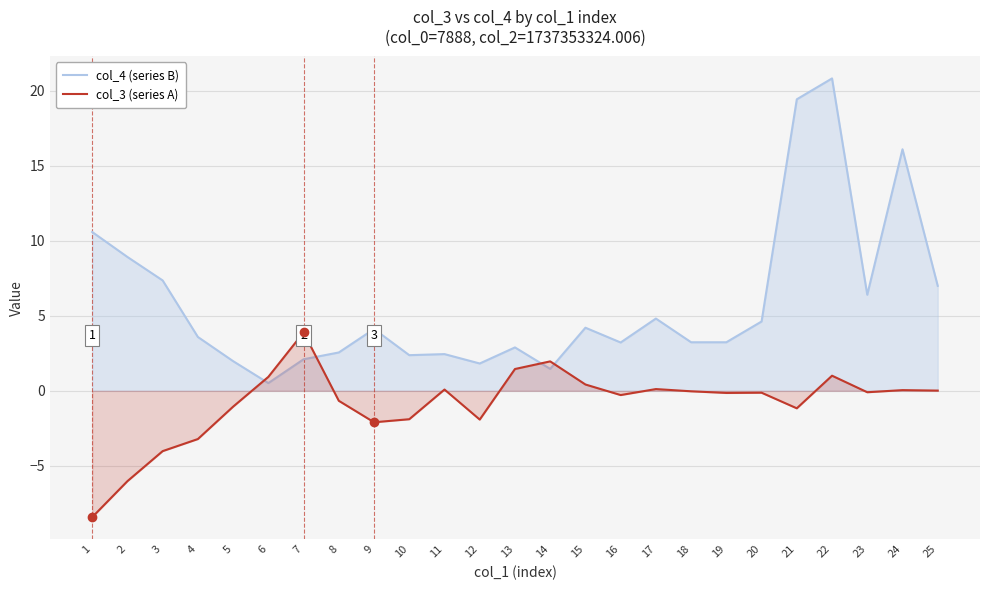

How many lines are shown in the chart?

2